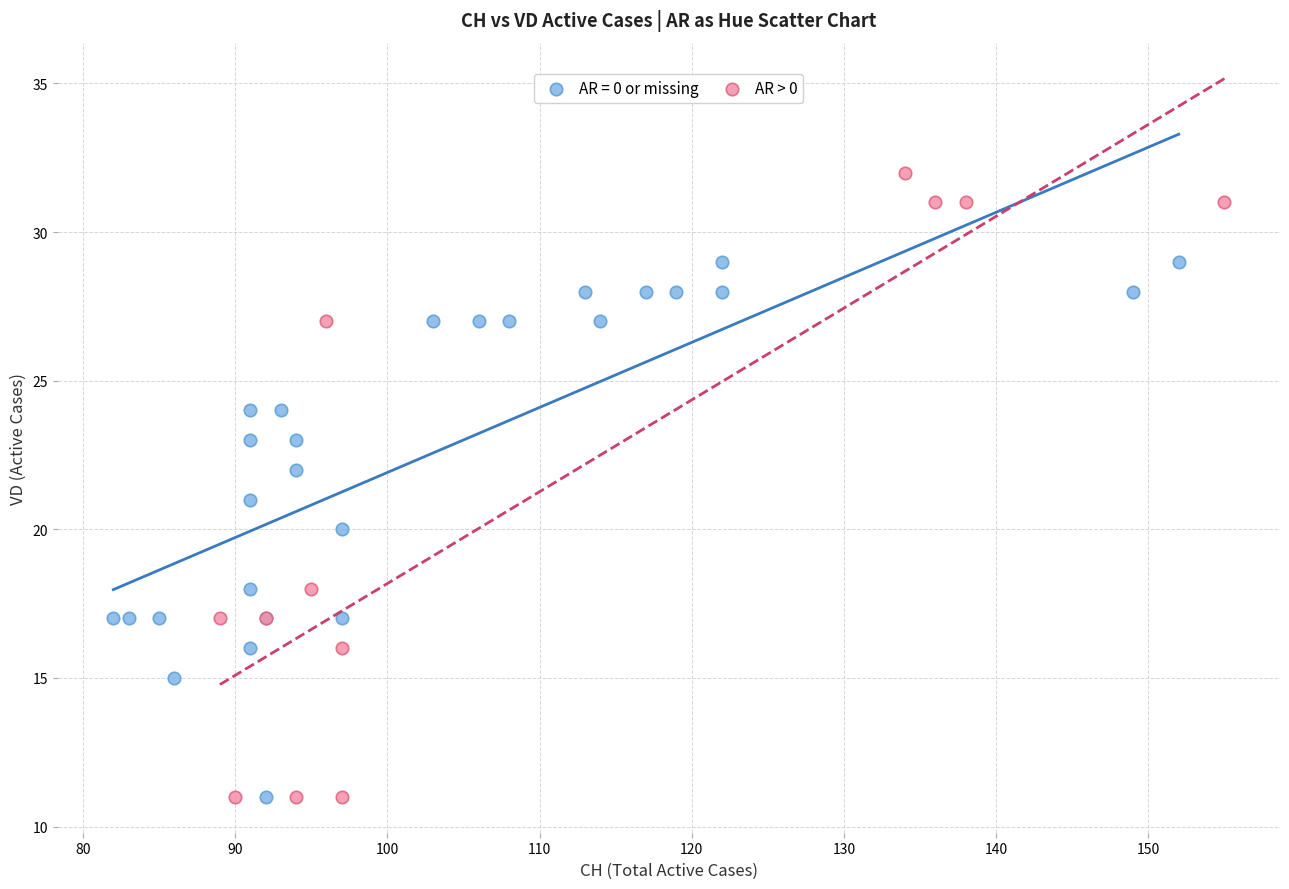

Which series has the largest Y range (max minus min)?

AR > 0